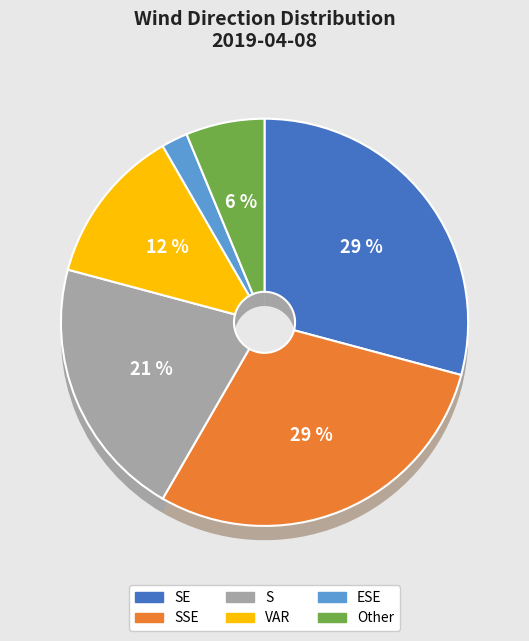

Combined, what portion of the pie is S and SSE?

47.9%